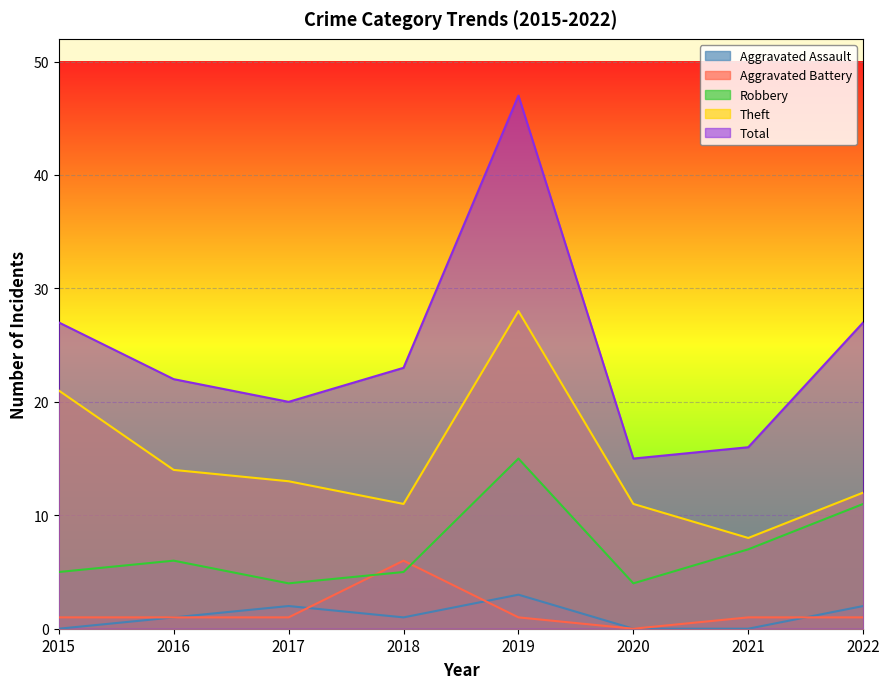

Which category has the lowest value in the Aggravated Battery series?

2020